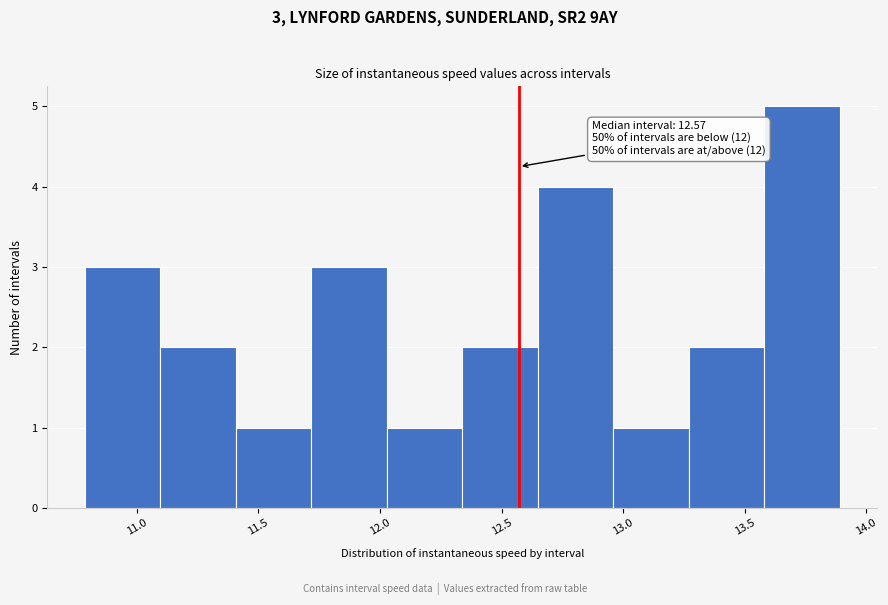

Over which range of the x-axis is the bar tallest?

13.60 to 13.90